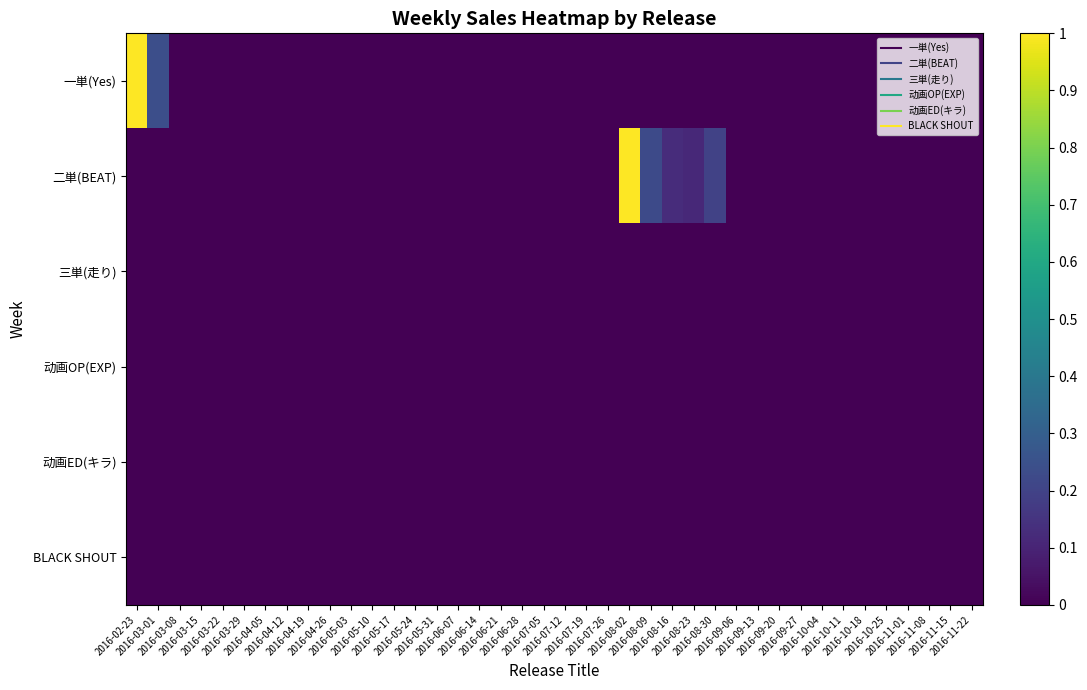

Which has a higher value, 2016-10-04 or 2016-05-17?

2016-10-04